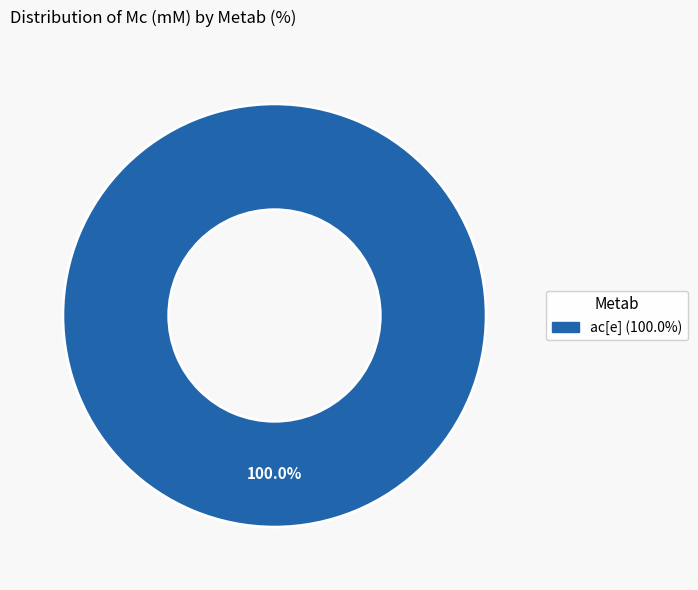

Does any single category account for the majority?

Yes